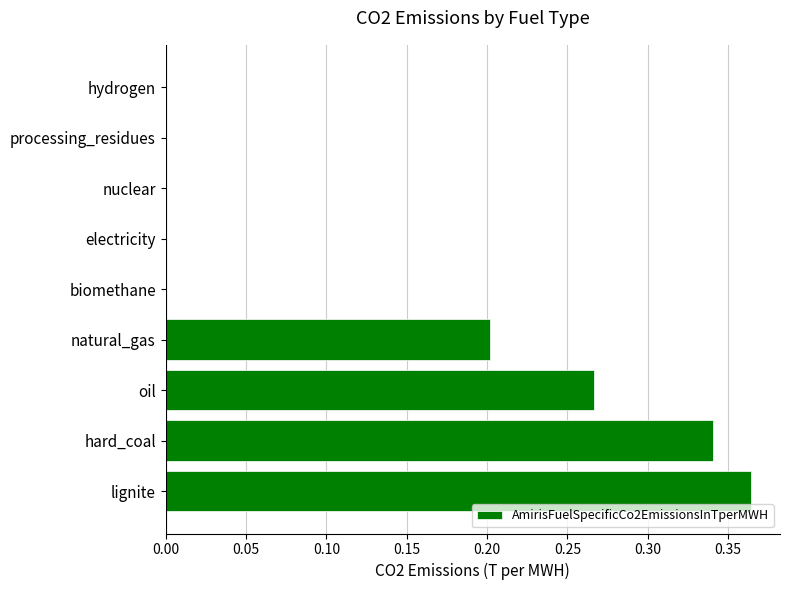

What is the sum of all values?

1.2